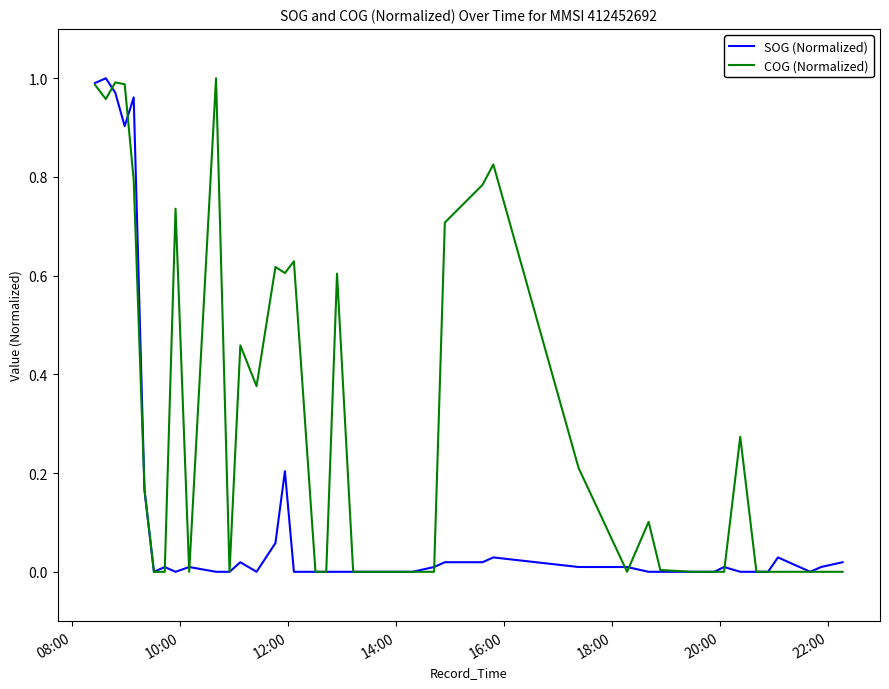

What are all the series names shown in the legend?

SOG (Normalized), COG (Normalized)